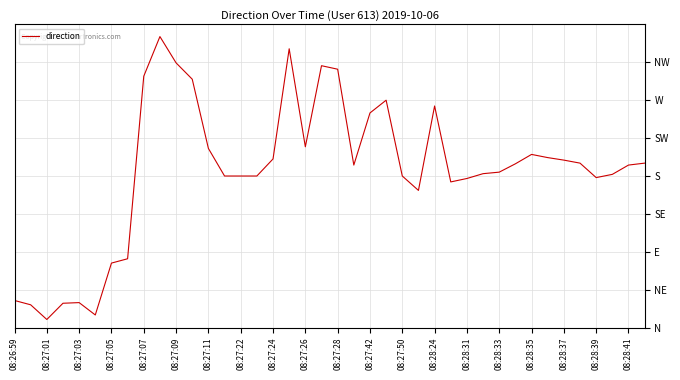

Is this an area chart (filled region under the line)?

No